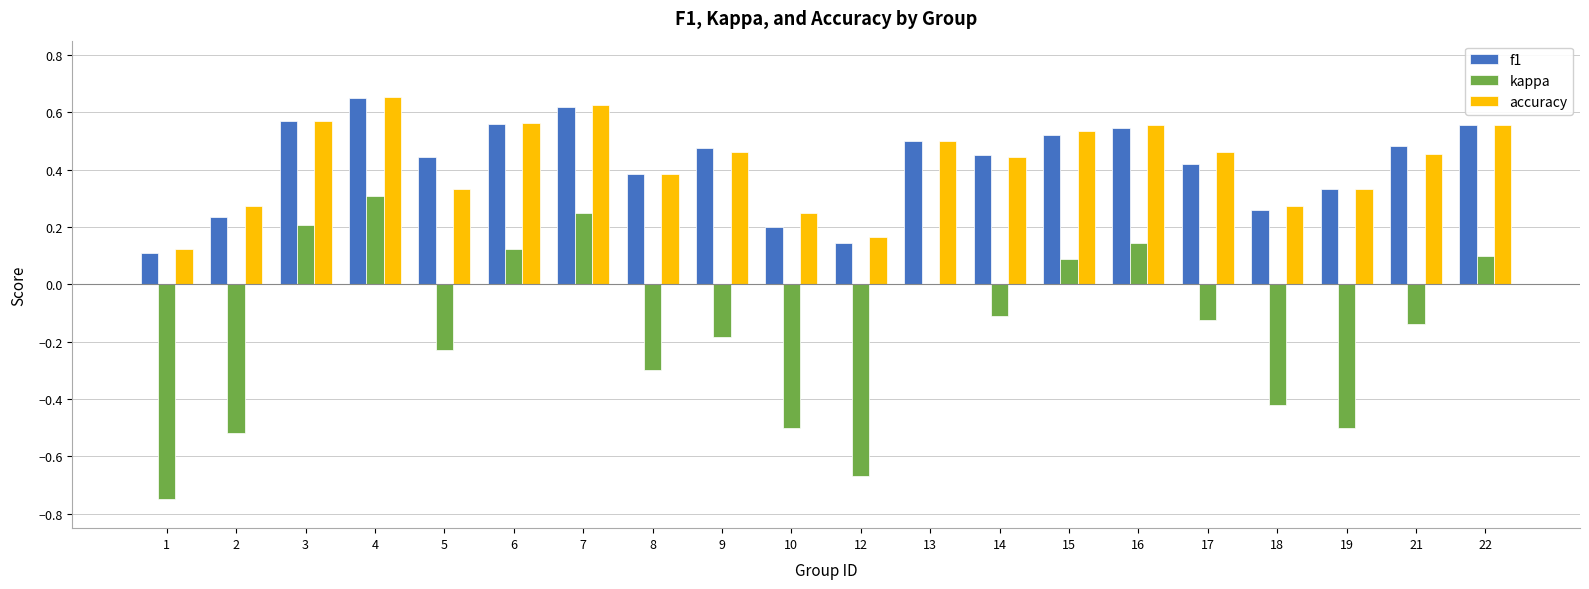

What is the total value across all series at 22?

1.2